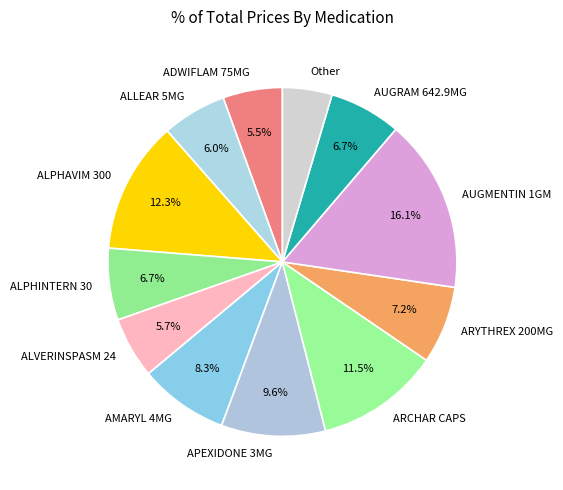

How many segments does this pie chart have?

12